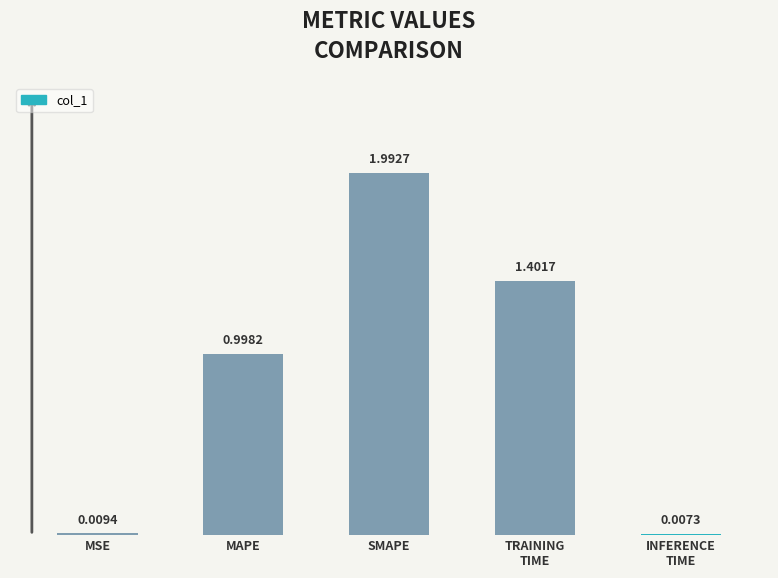

Between SMAPE and MSE, which is larger?

SMAPE